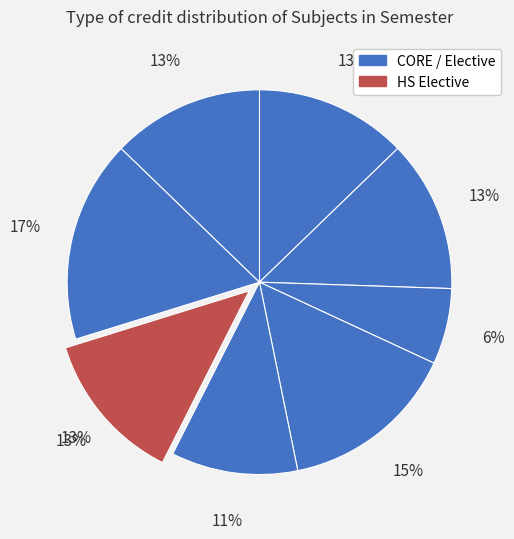

To the nearest percent, what is the difference between the largest and smallest slice percentages?

11%